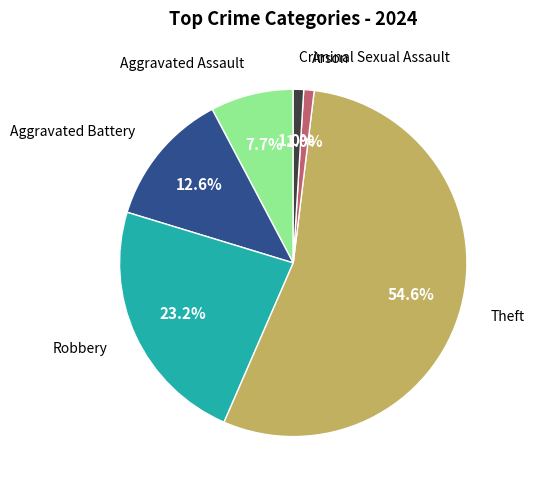

To the nearest percent, what is the average slice percentage?

17%